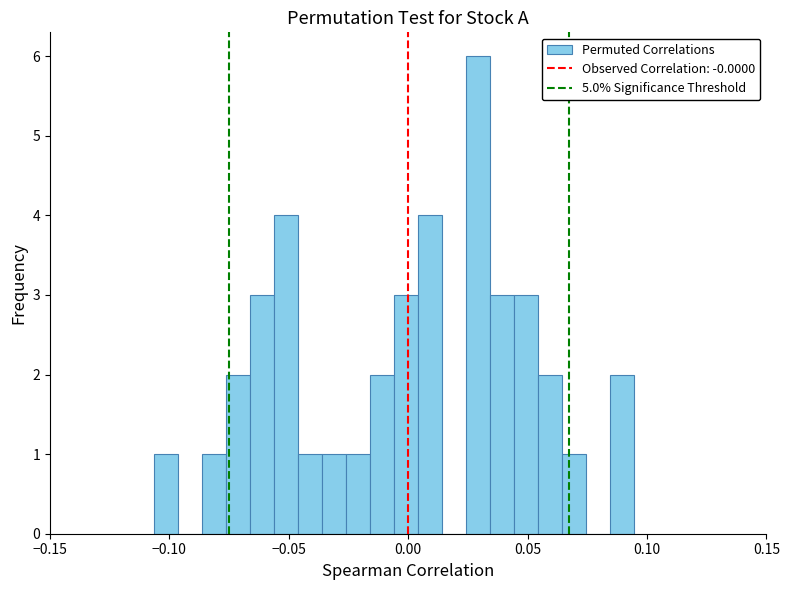

Read against the x-axis, roughly where is the centre of the tallest bar?

0.030